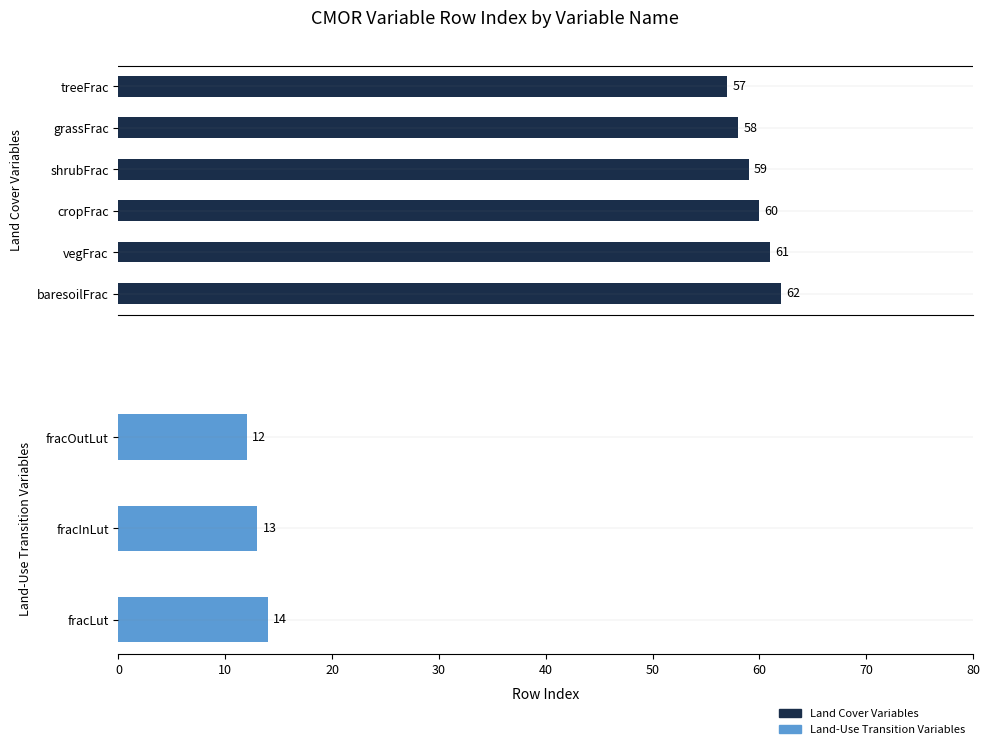

Which label corresponds to the smallest value in the chart?

treeFrac